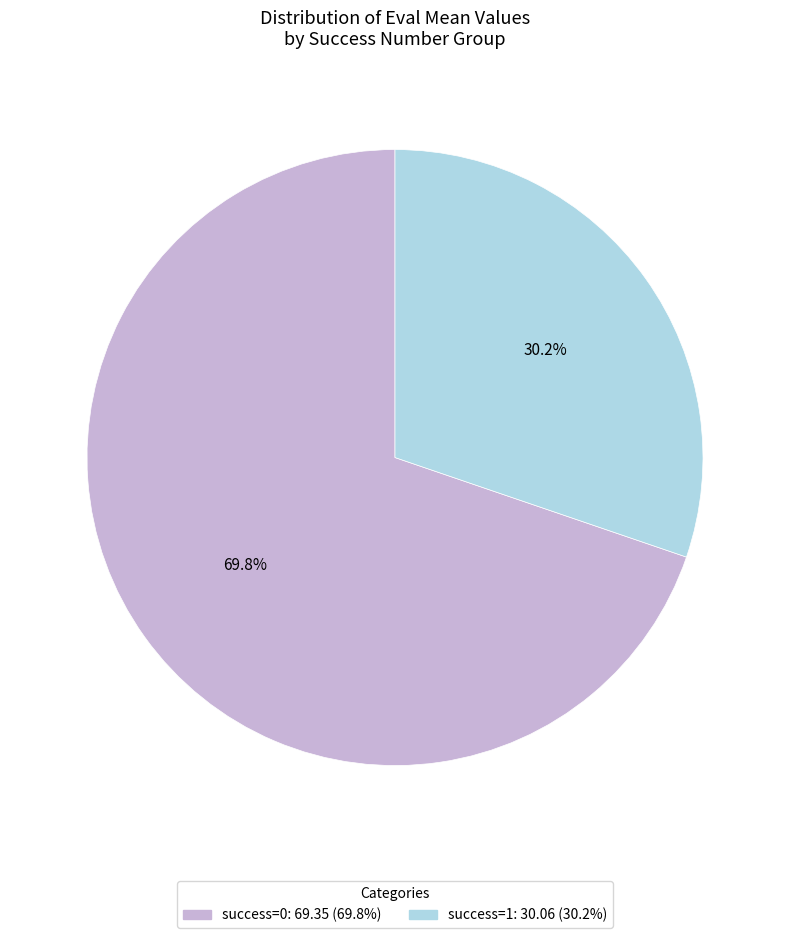

Does any single category account for the majority?

Yes